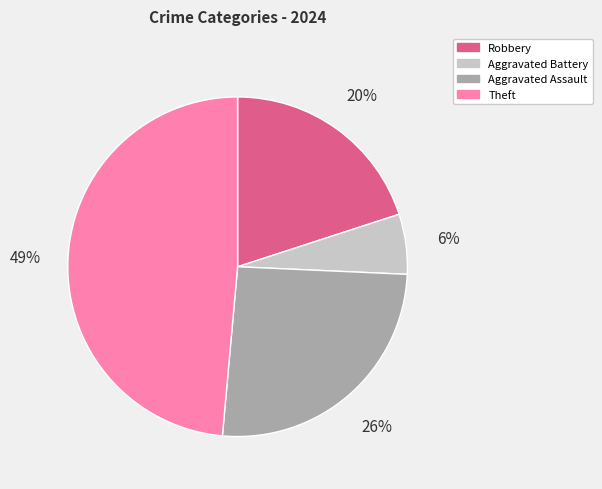

Is it true that Aggravated Assault is 26% of the pie?

True